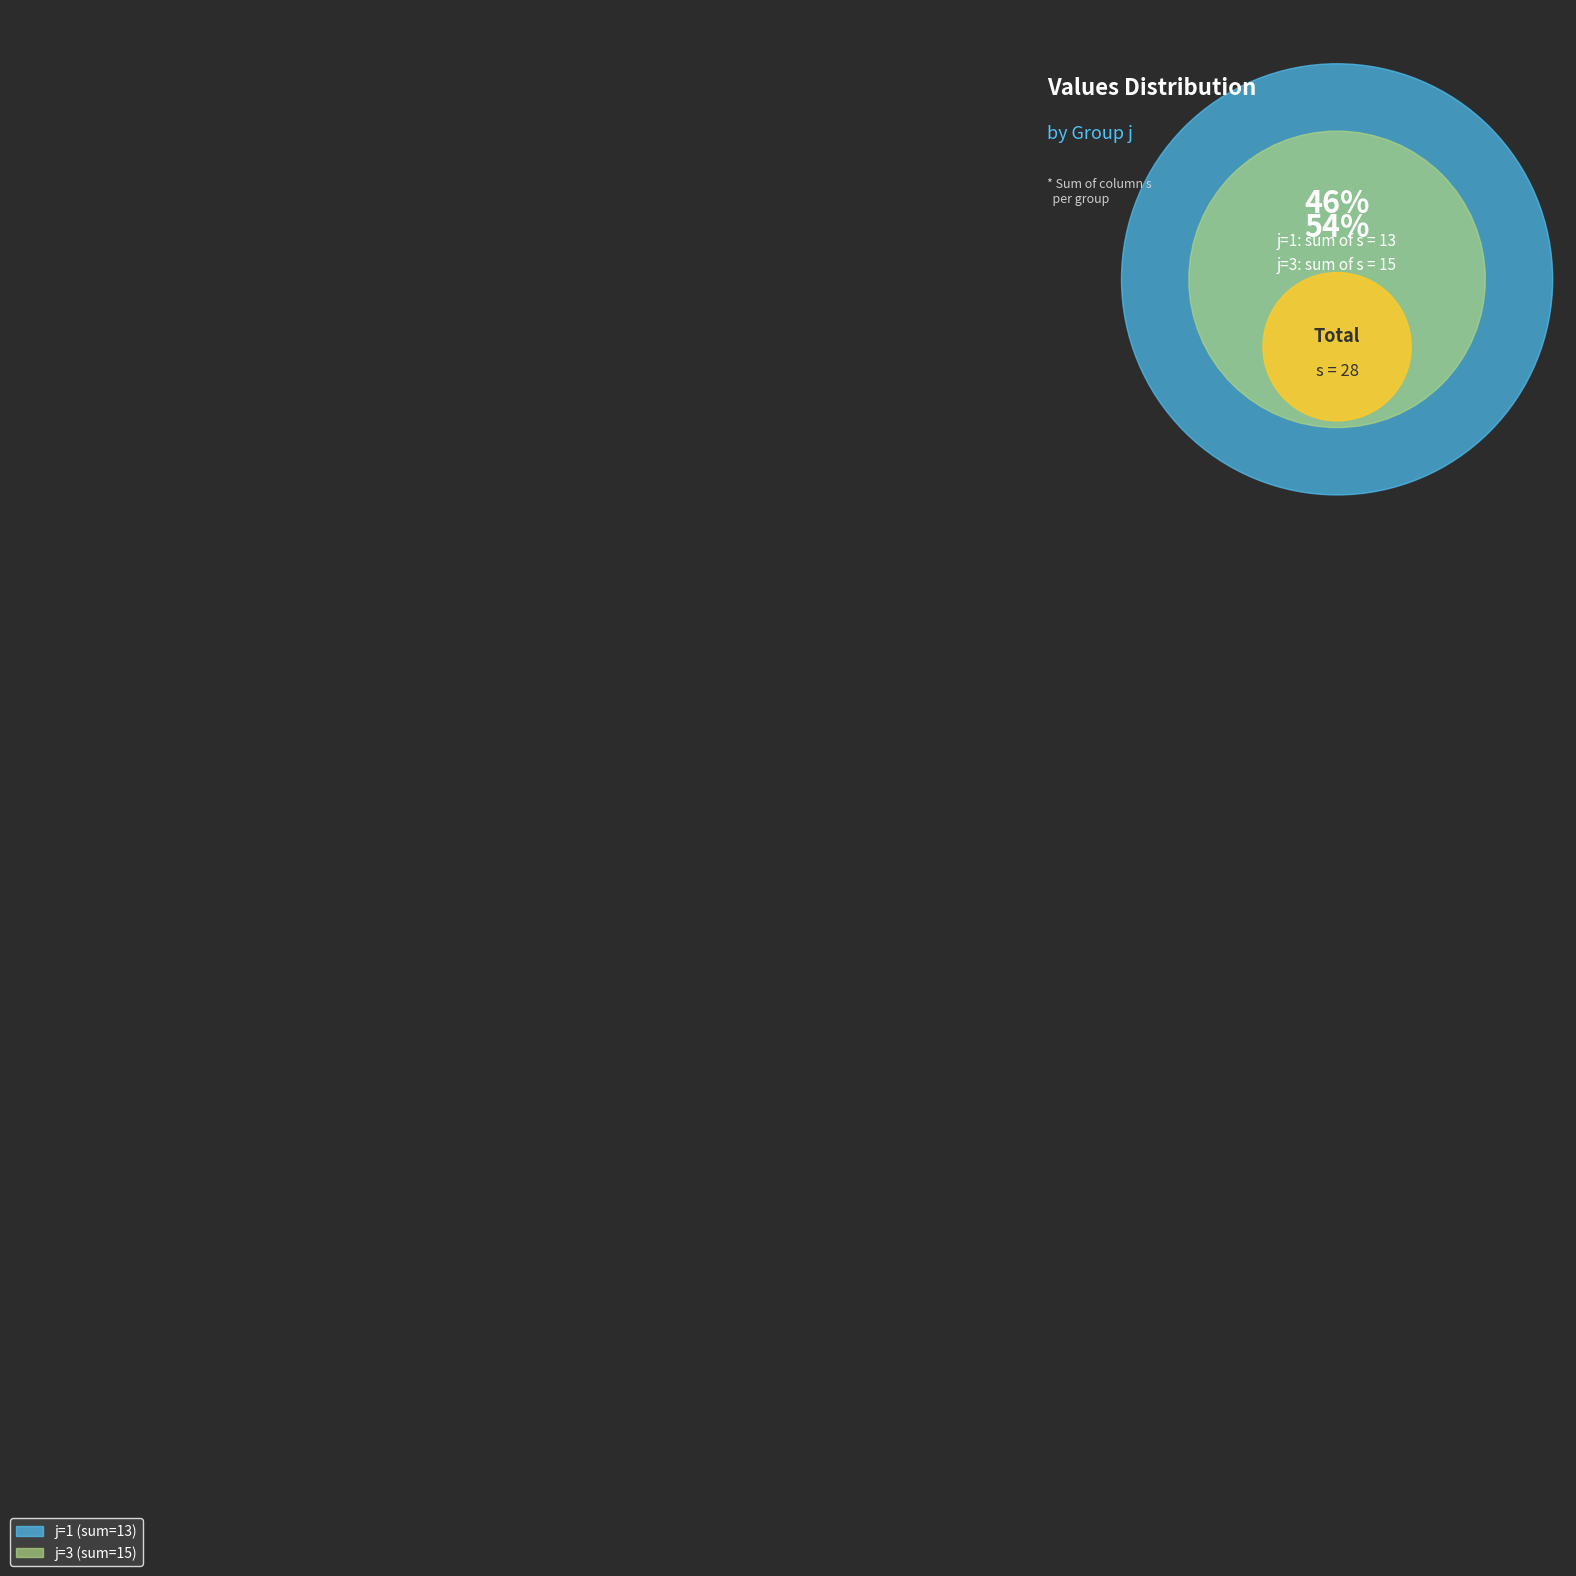

Approximately how many times larger is the value at j=3,s=3 compared to j=3,s=1?

3.0